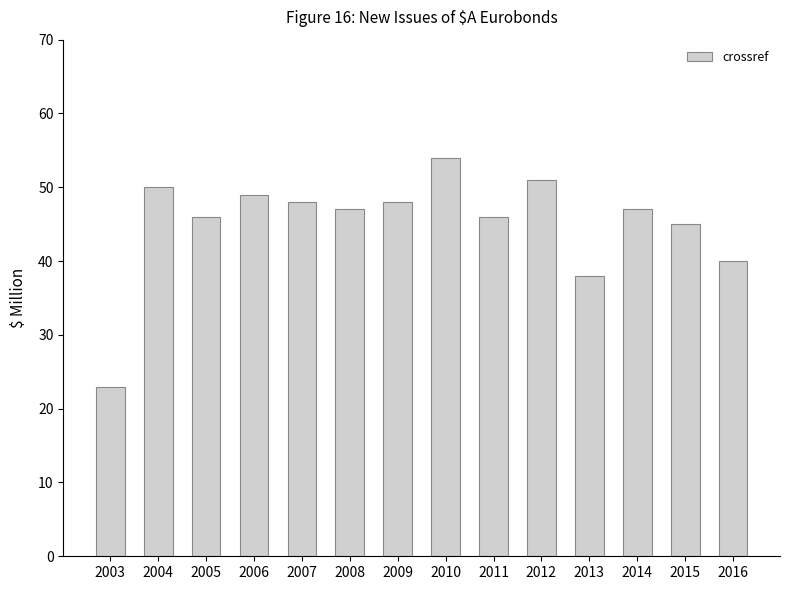

How many categories are shown in the chart?

14